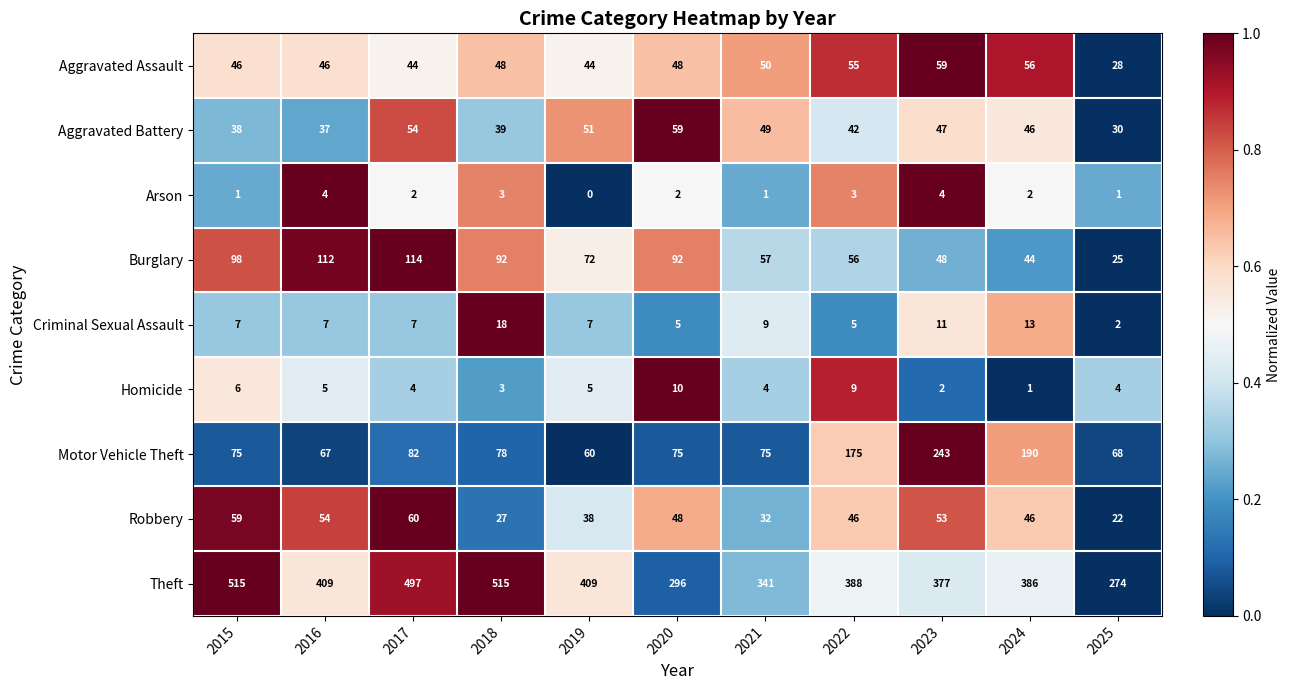

What is the total value across all series at 2015?

845